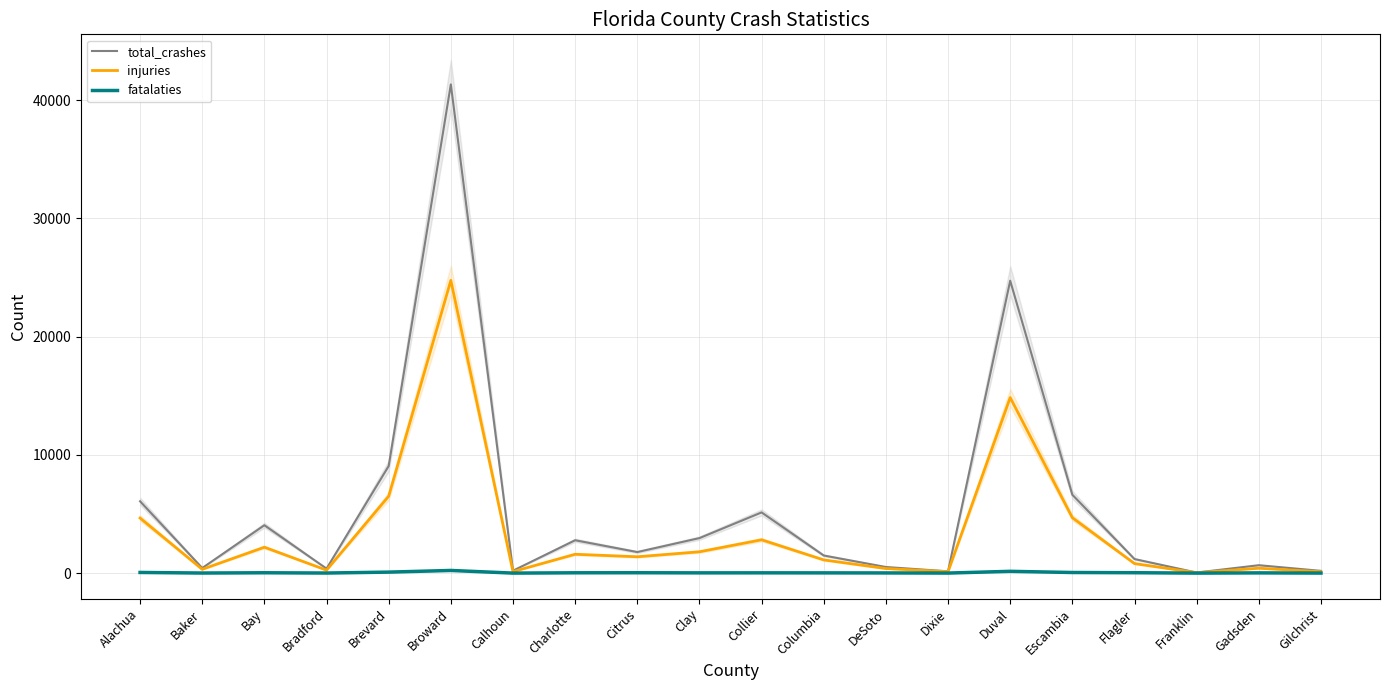

Reading left to right, what are all the values shown in this chart?

total_crashes: 6075	431	4051	381	9056	41337	207	2780	1781	2961	5135	1490	516	151	24734	6627	1190	47	669	189
injuries: 4657	321	2192	250	6505	24762	126	1594	1382	1804	2819	1117	386	120	14850	4686	806	35	414	116
fatalaties: 55	7	29	7	84	225	1	27	31	21	23	20	15	4	151	51	33	1	19	4